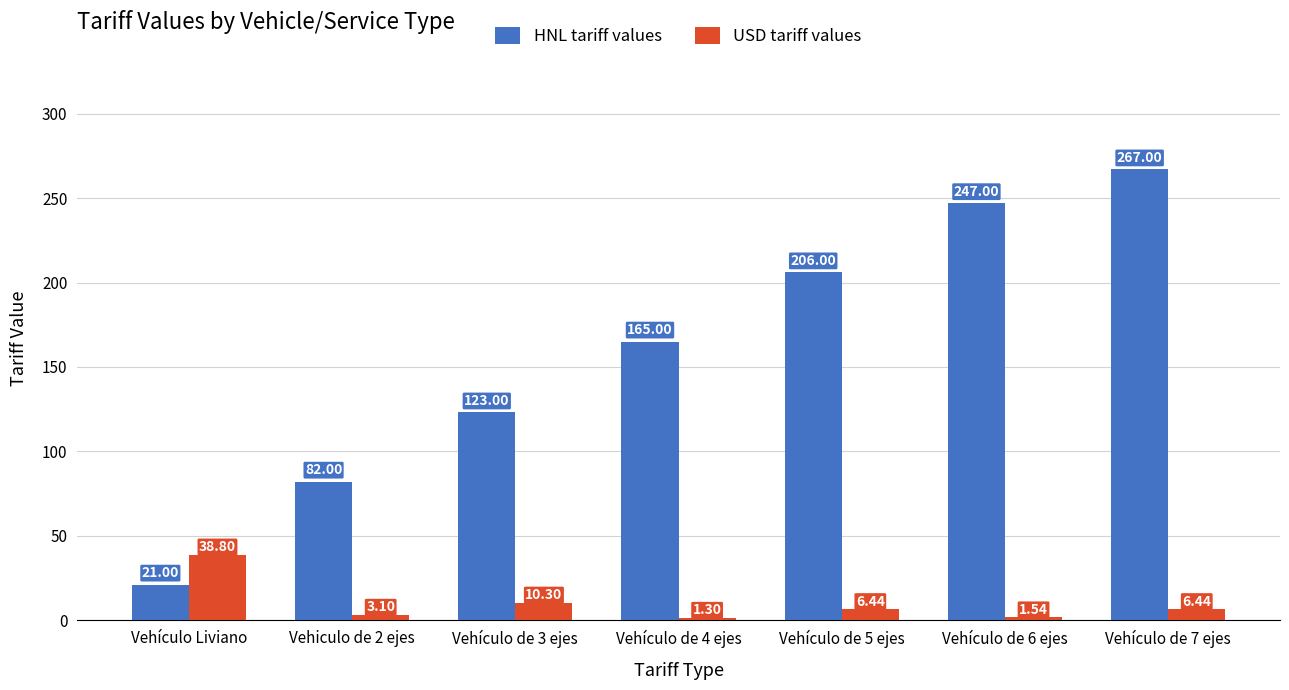

What is the difference between the highest and lowest values at Vehículo Liviano?

17.8